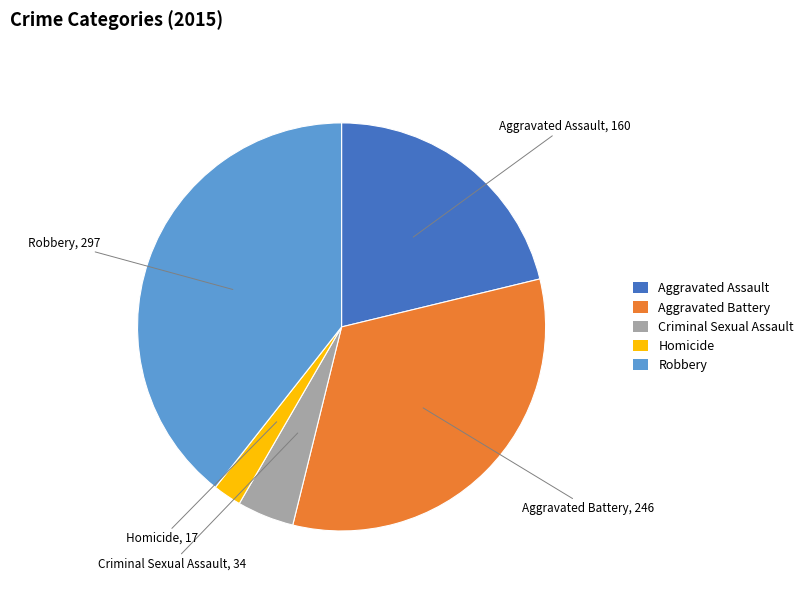

Which has a higher value, Aggravated Battery or Aggravated Assault?

Aggravated Battery